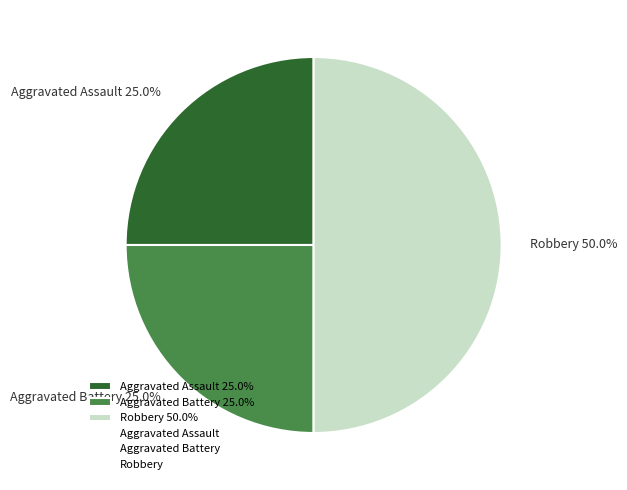

What is the largest slice in the pie chart?

Robbery 50.0%